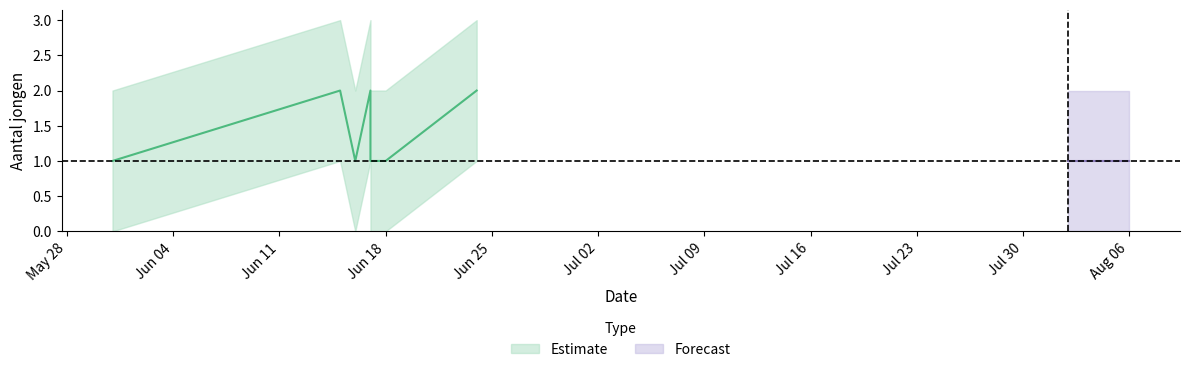

True or false: Aantal jongen lower and Aantal jongen cross at least once.

False